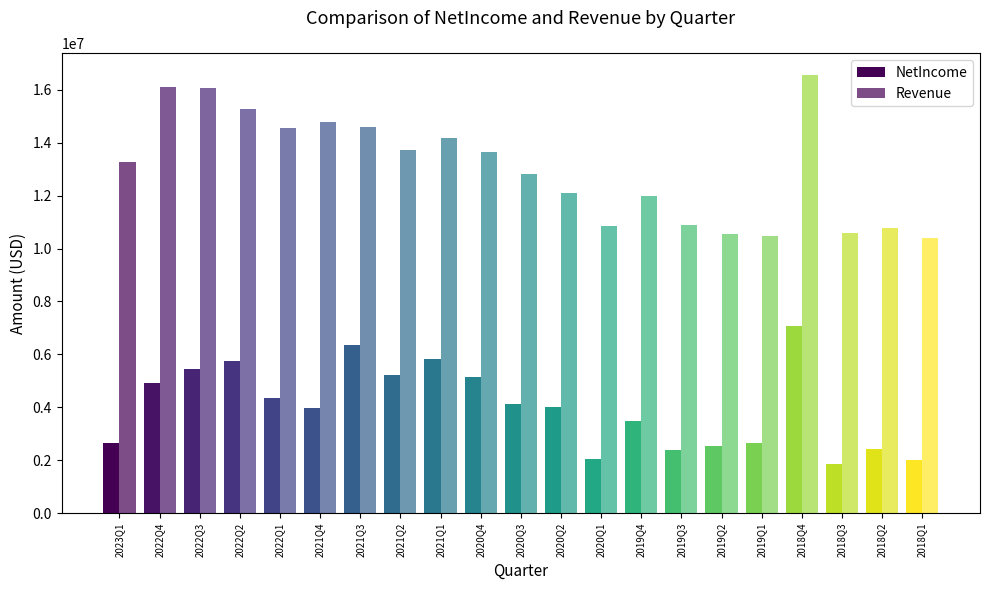

What is the sum of all Revenue values?

274148000